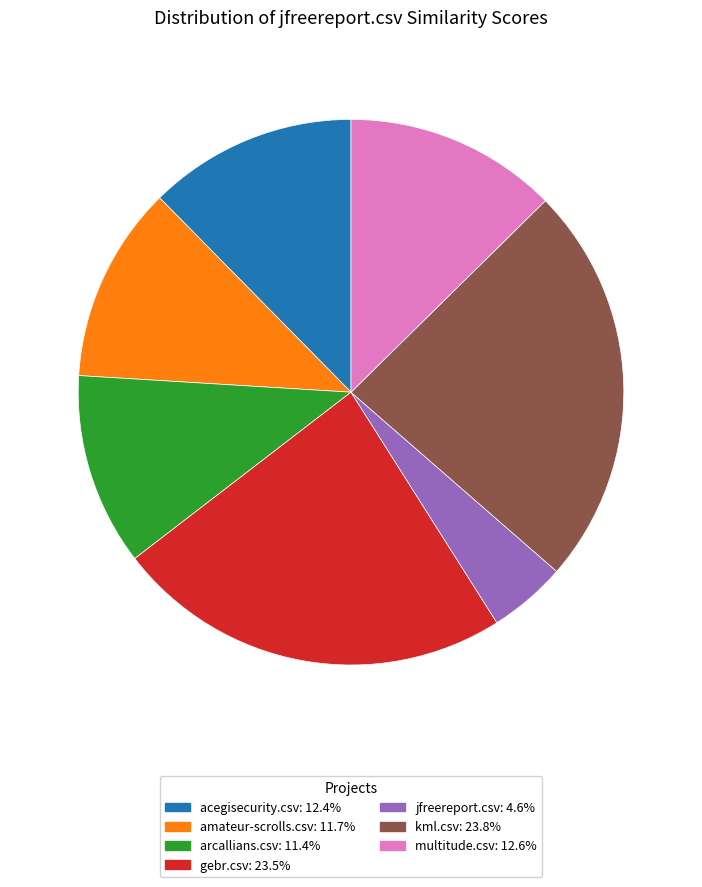

Which slice is the smallest?

jfreereport.csv